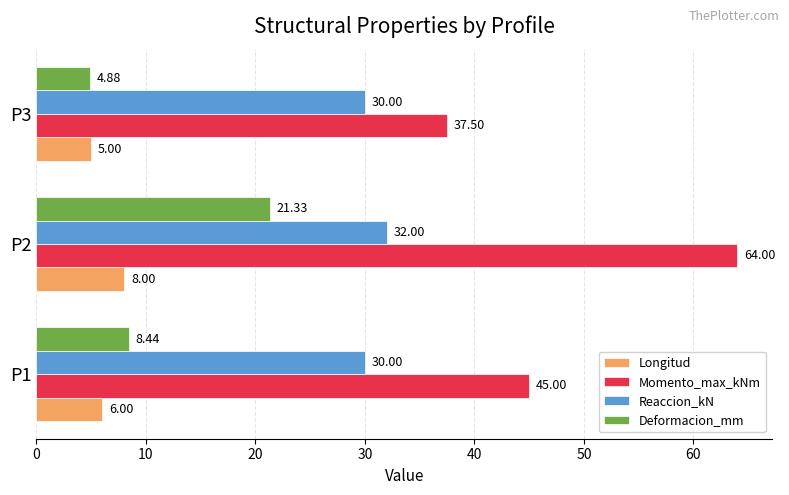

Rank the series at P1 from highest to lowest value.

Momento_max_kNm, Reaccion_kN, Deformacion_mm, Longitud